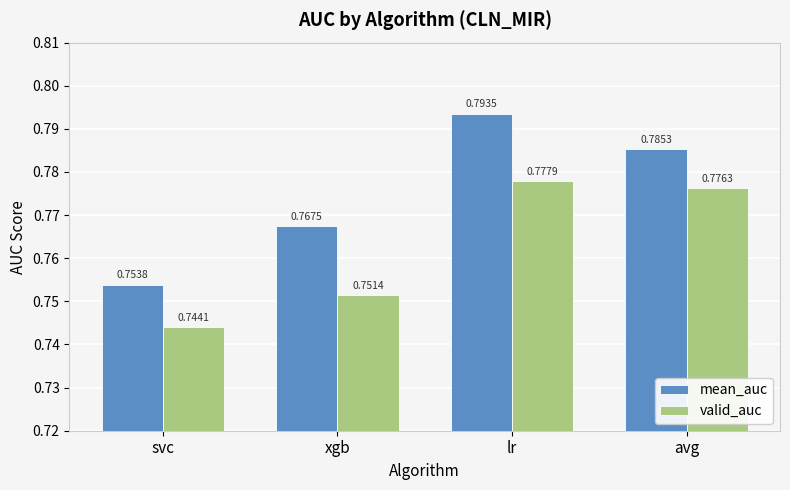

What is the label of the 4th bar from the left?

avg